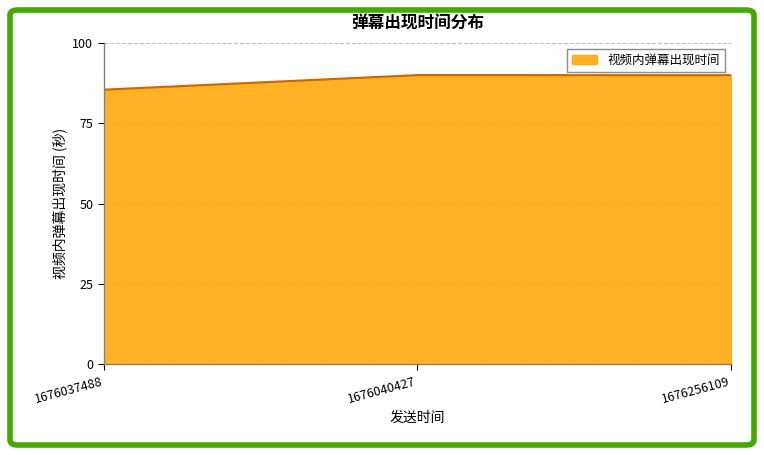

Which has a higher value, 1676037488 or 1676256109?

1676256109